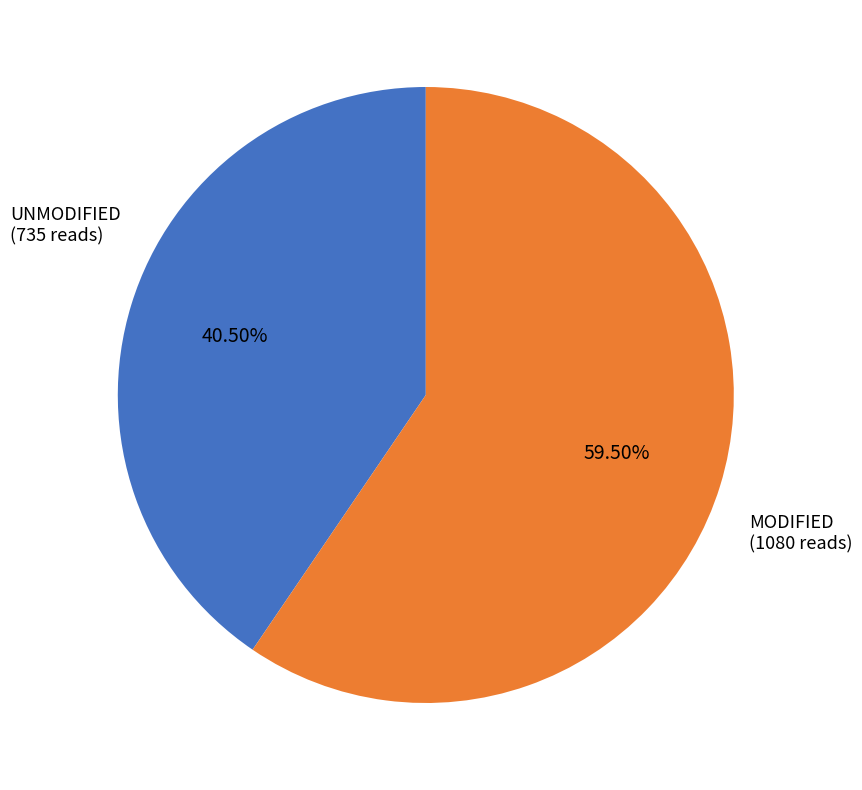

Does any single category account for the majority?

Yes